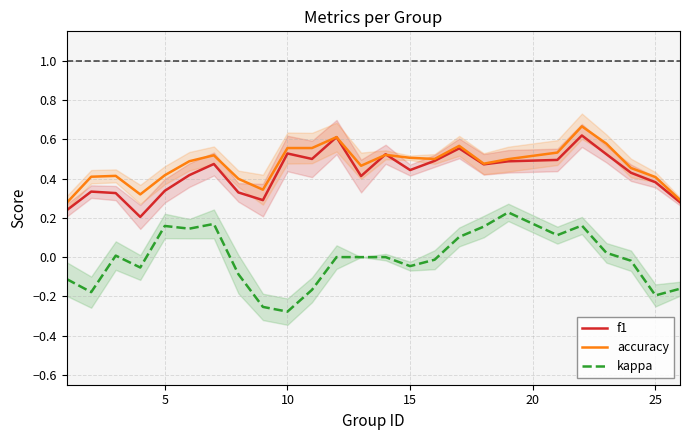

True or false: kappa and accuracy intersect in this chart.

False